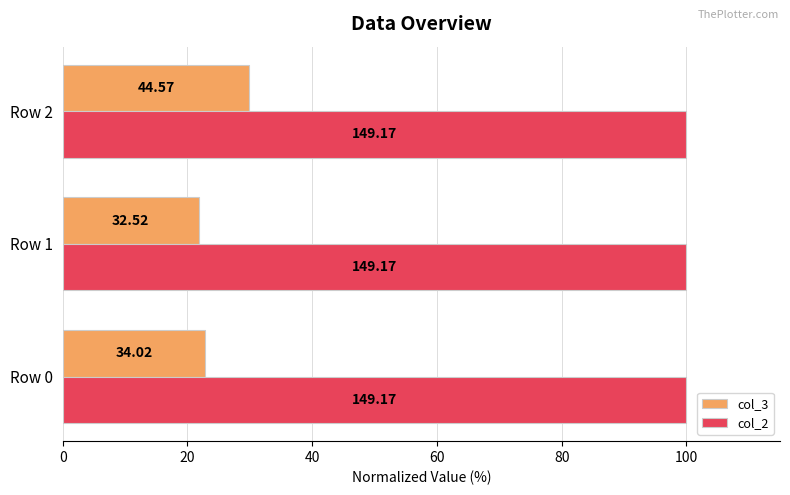

What are all the series names shown in the legend?

col_3, col_2